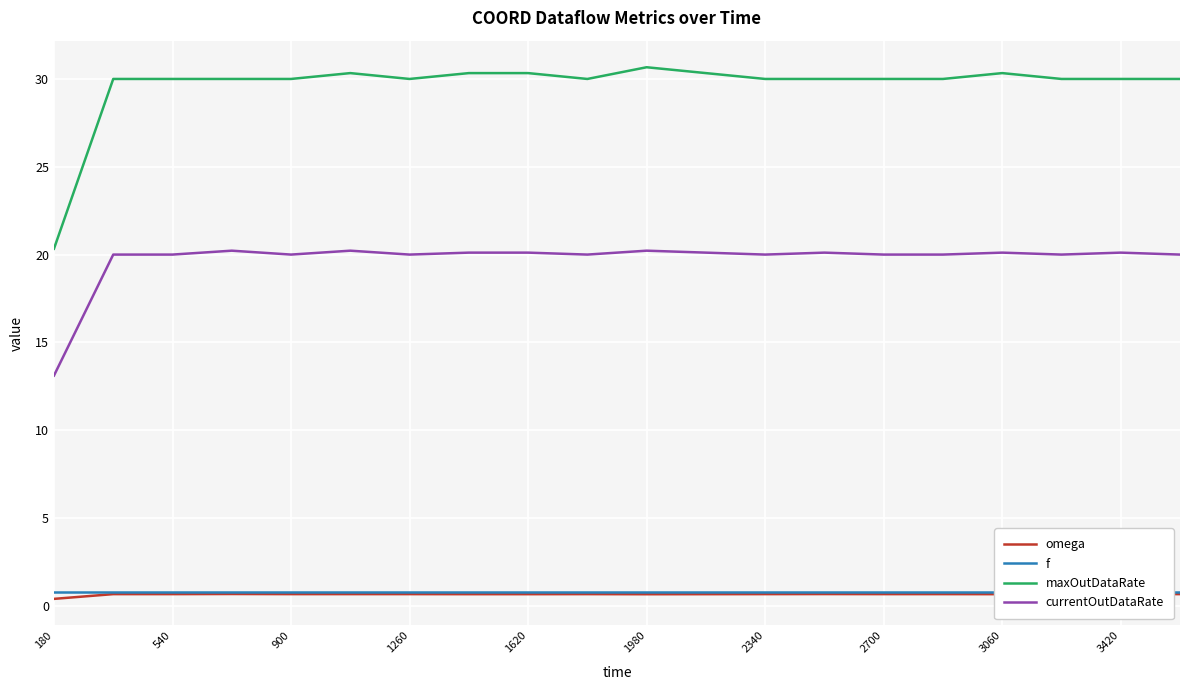

What is the minimum value for currentOutDataRate?

13.1